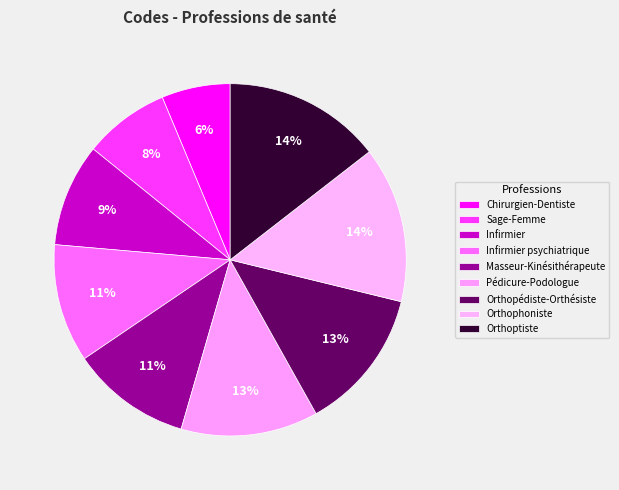

What is the ratio of the value at Orthoptiste to the value at Orthophoniste?

1.0